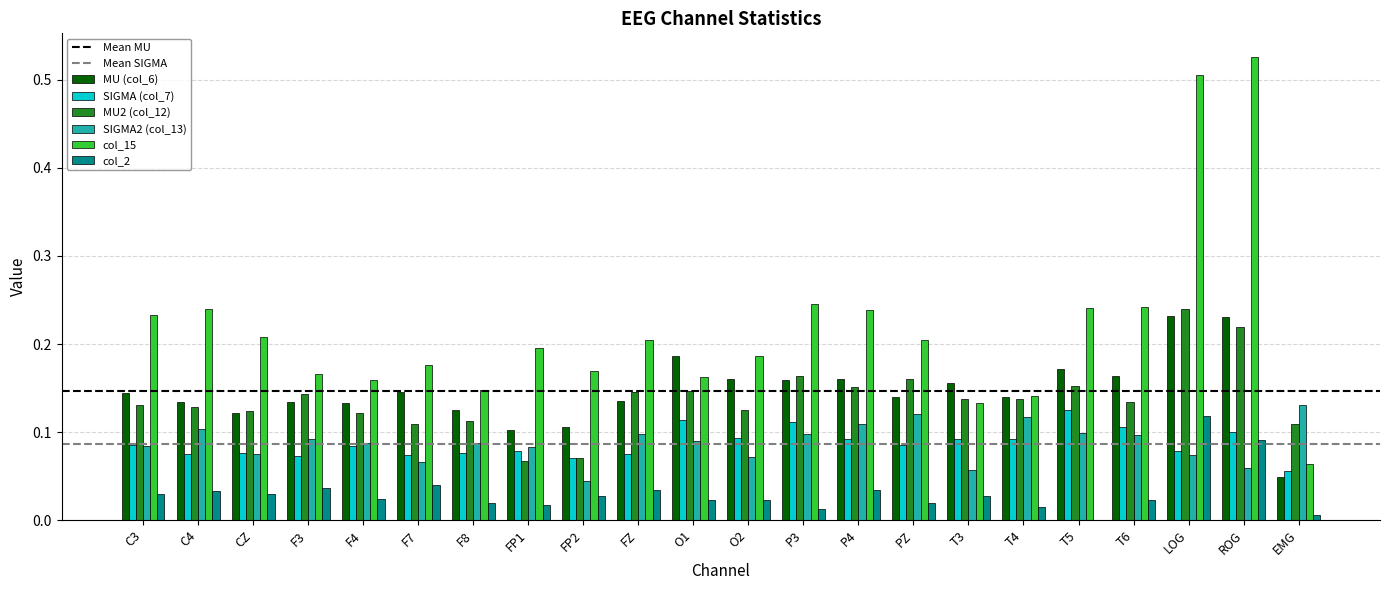

Is the value of MU2 (col_12) at T5 greater than the value of col_2 at O1?

Yes